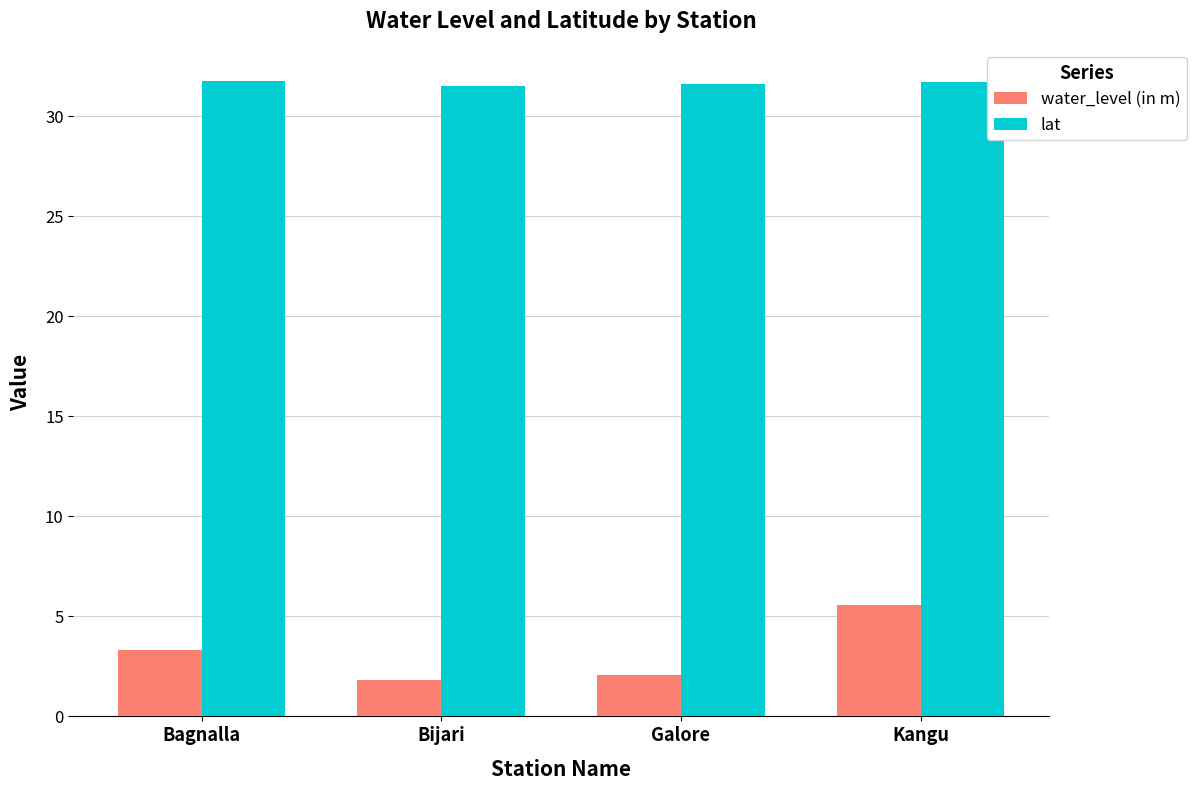

How many bars are there in total?

8